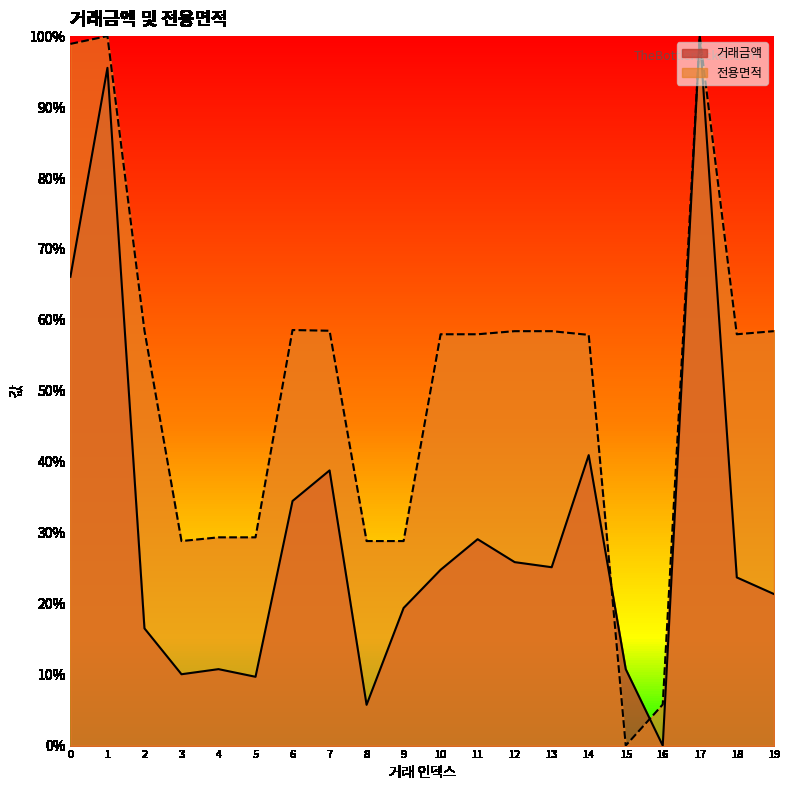

The 거래금액 series shows 0.2 at 3. True or false?

False